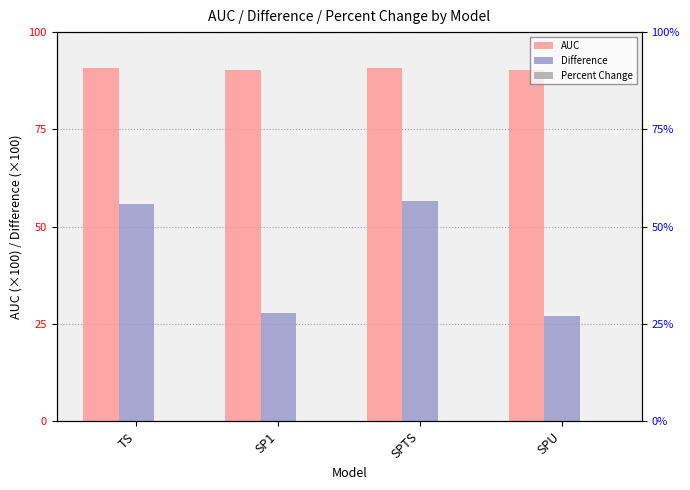

At which category is the sum across all series the highest?

SPTS